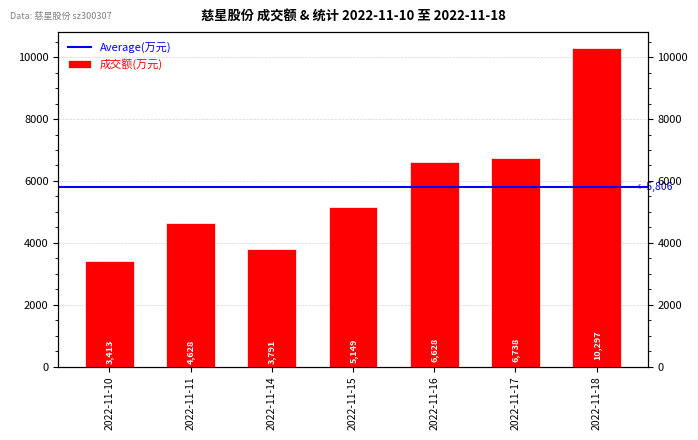

Are the bars horizontal?

No